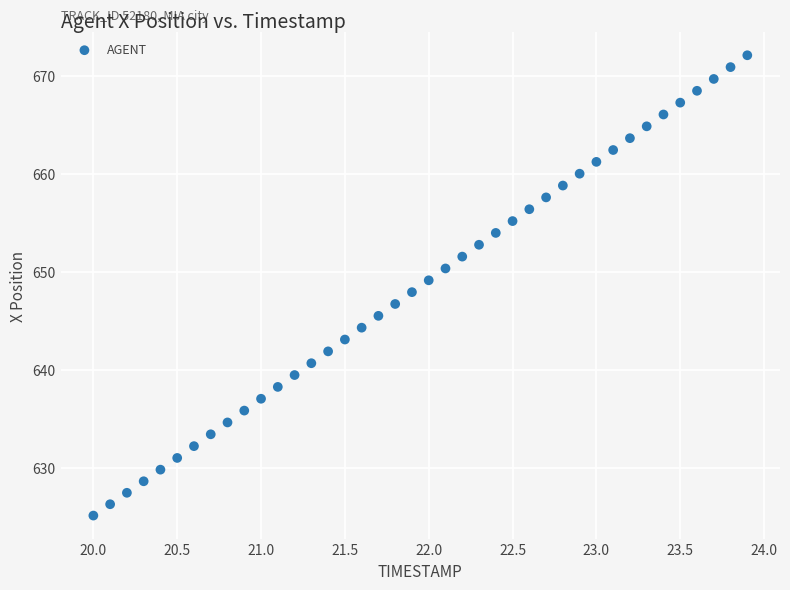

What is the range of X values (max minus min)?

3.9